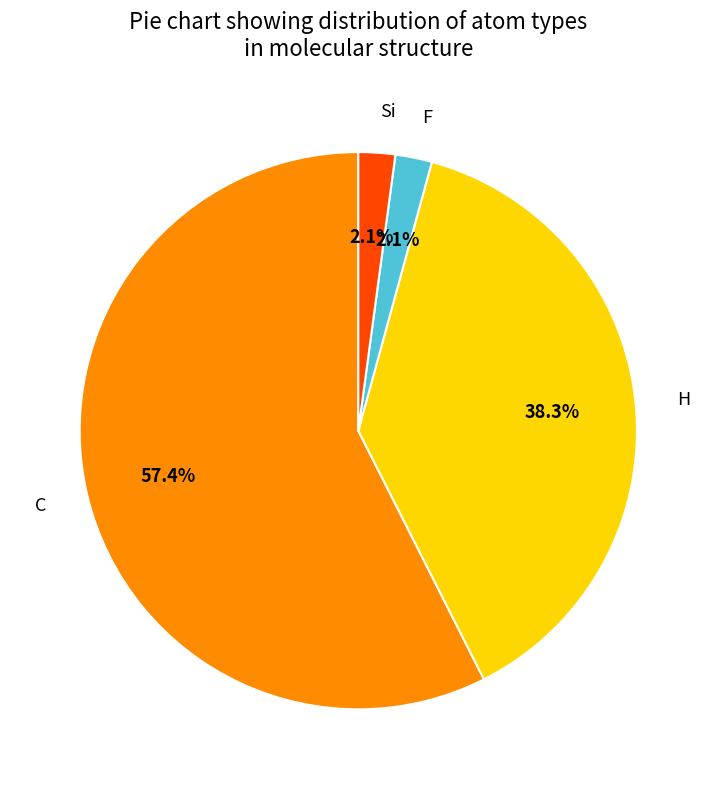

What percentage is the H slice, to the nearest percent?

38%